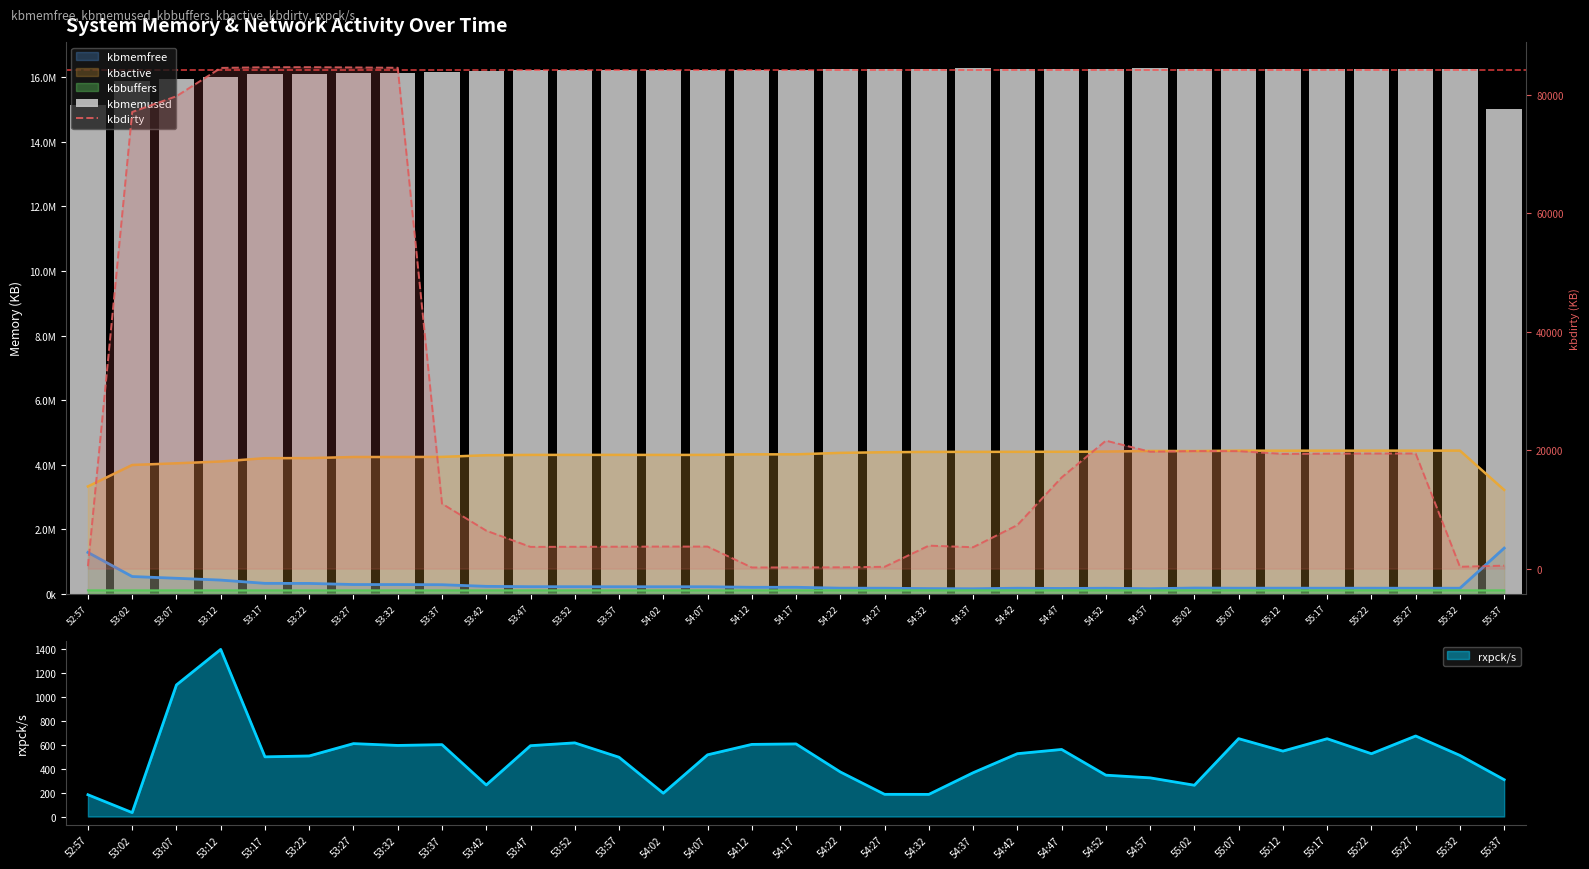

What is the difference between the maximum and minimum values in the kbdirty series?

84472